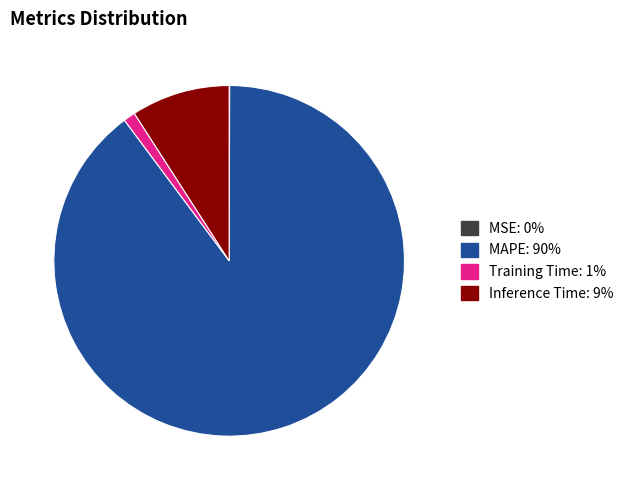

Does any single category account for the majority?

Yes